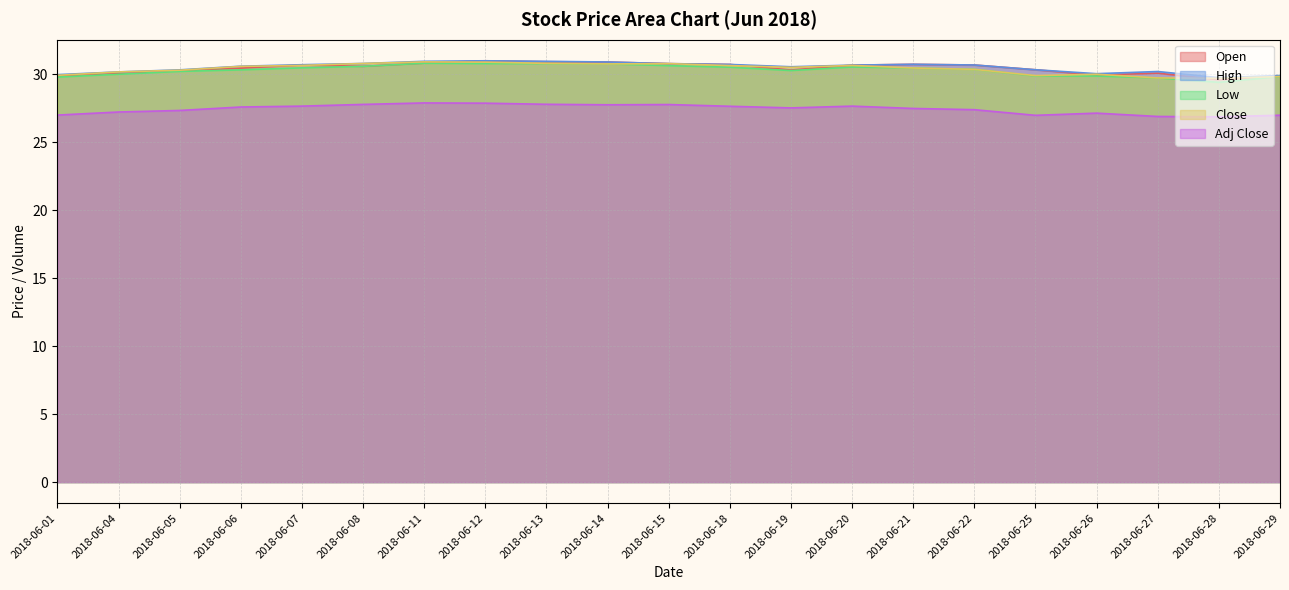

Which category has the highest value in the Open series?

2018-06-12